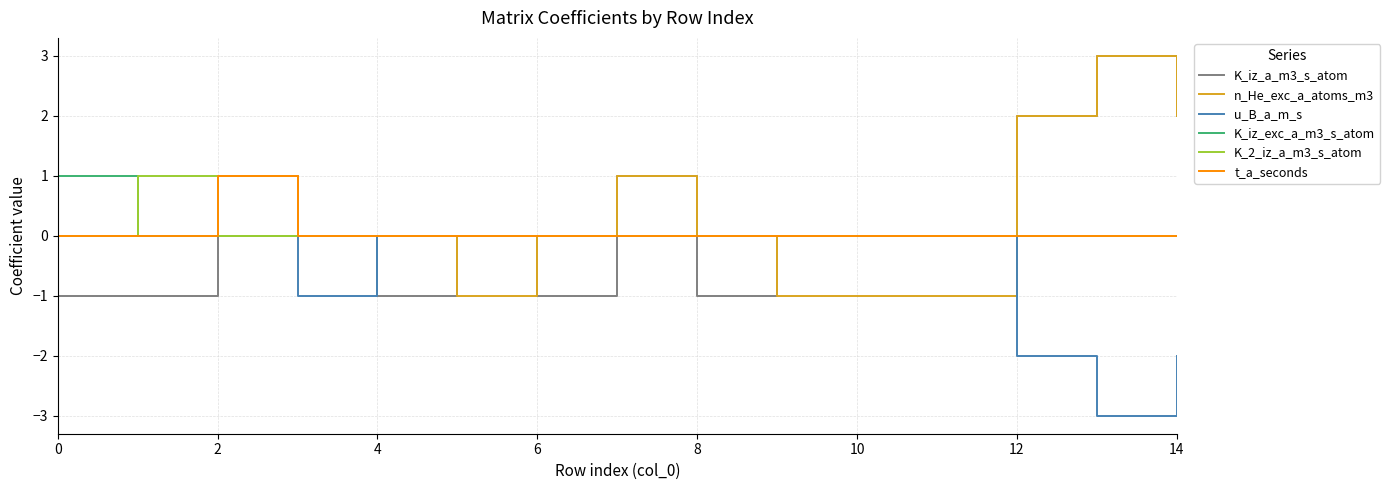

What is the minimum value shown in the chart?

-3